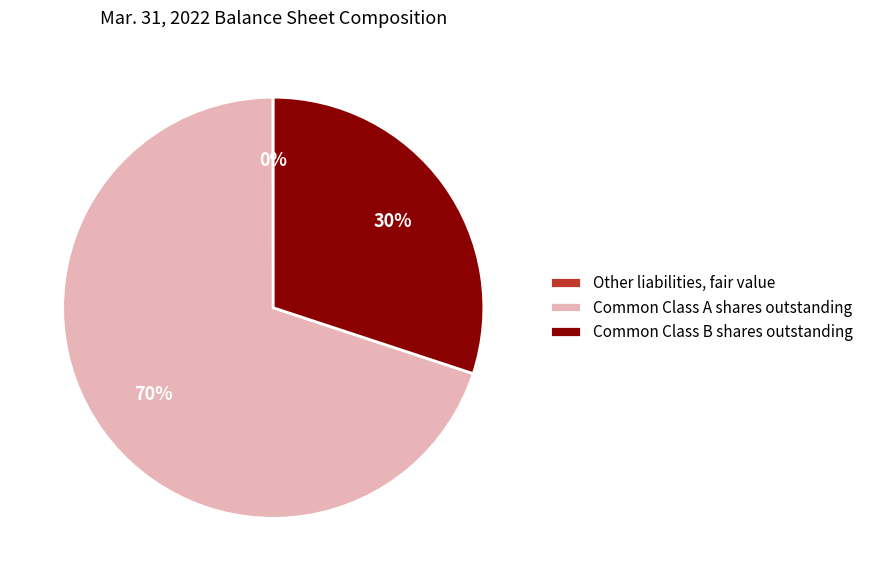

Which slice is the largest?

Common Class A shares outstanding